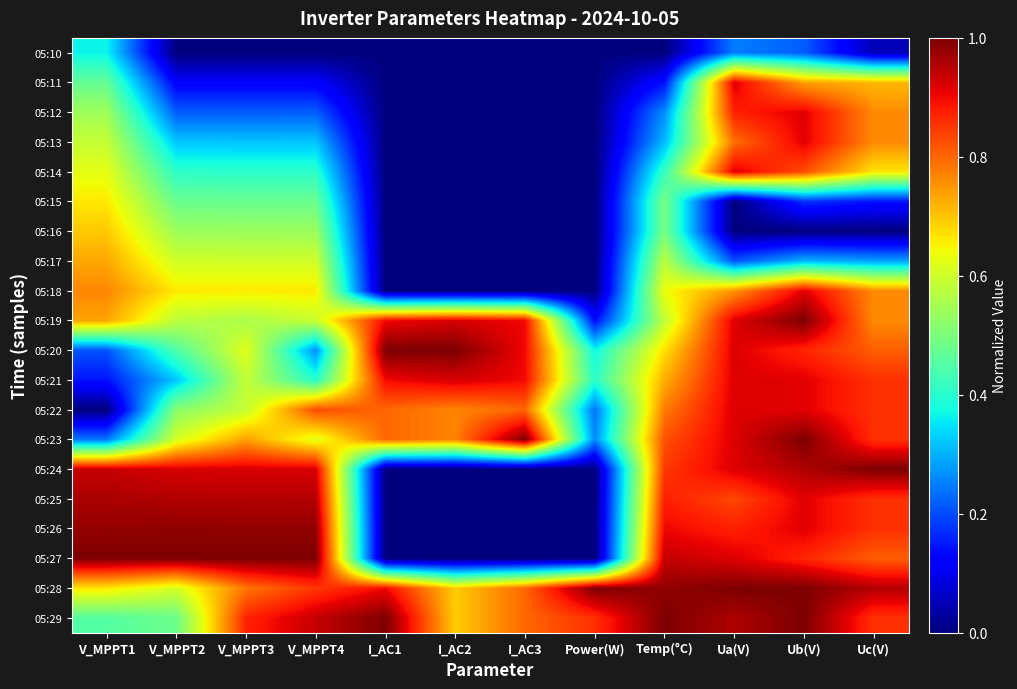

Reading left to right, list all the values displayed in this chart.

05:10: V_MPPT1=0.4	V_MPPT2=0.0	V_MPPT3=0.0	V_MPPT4=0.0	I_AC1=0.0	I_AC2=0.0	I_AC3=0.0	Power(W)=0.0	Temp(°C)=0.0	Ua(V)=0.2	Ub(V)=0.2	Uc(V)=0.0
05:11: V_MPPT1=0.5	V_MPPT2=0.1	V_MPPT3=0.1	V_MPPT4=0.1	I_AC1=0.0	I_AC2=0.0	I_AC3=0.0	Power(W)=0.0	Temp(°C)=0.1	Ua(V)=0.9	Ub(V)=0.7	Uc(V)=0.7
05:12: V_MPPT1=0.5	V_MPPT2=0.2	V_MPPT3=0.2	V_MPPT4=0.2	I_AC1=0.0	I_AC2=0.0	I_AC3=0.0	Power(W)=0.0	Temp(°C)=0.3	Ua(V)=0.9	Ub(V)=0.9	Uc(V)=0.8
05:13: V_MPPT1=0.6	V_MPPT2=0.3	V_MPPT3=0.3	V_MPPT4=0.3	I_AC1=0.0	I_AC2=0.0	I_AC3=0.0	Power(W)=0.0	Temp(°C)=0.3	Ua(V)=0.8	Ub(V)=0.9	Uc(V)=0.8
05:14: V_MPPT1=0.6	V_MPPT2=0.4	V_MPPT3=0.4	V_MPPT4=0.4	I_AC1=0.0	I_AC2=0.0	I_AC3=0.0	Power(W)=0.0	Temp(°C)=0.4	Ua(V)=0.9	Ub(V)=0.8	Uc(V)=0.7
05:15: V_MPPT1=0.7	V_MPPT2=0.5	V_MPPT3=0.5	V_MPPT4=0.5	I_AC1=0.0	I_AC2=0.0	I_AC3=0.0	Power(W)=0.0	Temp(°C)=0.5	Ua(V)=0.0	Ub(V)=0.2	Uc(V)=0.1
05:16: V_MPPT1=0.7	V_MPPT2=0.5	V_MPPT3=0.5	V_MPPT4=0.5	I_AC1=0.0	I_AC2=0.0	I_AC3=0.0	Power(W)=0.0	Temp(°C)=0.5	Ua(V)=0.0	Ub(V)=0.0	Uc(V)=0.0
05:17: V_MPPT1=0.7	V_MPPT2=0.6	V_MPPT3=0.6	V_MPPT4=0.6	I_AC1=0.0	I_AC2=0.0	I_AC3=0.0	Power(W)=0.0	Temp(°C)=0.6	Ua(V)=0.2	Ub(V)=0.3	Uc(V)=0.3
05:18: V_MPPT1=0.8	V_MPPT2=0.7	V_MPPT3=0.7	V_MPPT4=0.7	I_AC1=0.0	I_AC2=0.0	I_AC3=0.0	Power(W)=0.0	Temp(°C)=0.6	Ua(V)=0.8	Ub(V)=0.9	Uc(V)=0.8
05:19: V_MPPT1=0.7	V_MPPT2=0.6	V_MPPT3=0.6	V_MPPT4=0.6	I_AC1=0.9	I_AC2=0.9	I_AC3=0.9	Power(W)=0.1	Temp(°C)=0.6	Ua(V)=0.9	Ub(V)=1.0	Uc(V)=0.8
05:20: V_MPPT1=0.2	V_MPPT2=0.4	V_MPPT3=0.6	V_MPPT4=0.3	I_AC1=1.0	I_AC2=1.0	I_AC3=0.9	Power(W)=0.4	Temp(°C)=0.7	Ua(V)=0.9	Ub(V)=0.9	Uc(V)=0.8
05:21: V_MPPT1=0.1	V_MPPT2=0.3	V_MPPT3=0.6	V_MPPT4=0.4	I_AC1=0.9	I_AC2=0.9	I_AC3=0.9	Power(W)=0.4	Temp(°C)=0.7	Ua(V)=0.9	Ub(V)=0.9	Uc(V)=0.9
05:22: V_MPPT1=0.0	V_MPPT2=0.5	V_MPPT3=0.6	V_MPPT4=0.8	I_AC1=0.8	I_AC2=0.8	I_AC3=0.8	Power(W)=0.2	Temp(°C)=0.8	Ua(V)=0.9	Ub(V)=0.9	Uc(V)=0.9
05:23: V_MPPT1=0.2	V_MPPT2=0.6	V_MPPT3=0.7	V_MPPT4=0.6	I_AC1=0.8	I_AC2=0.8	I_AC3=1.0	Power(W)=0.3	Temp(°C)=0.8	Ua(V)=0.9	Ub(V)=1.0	Uc(V)=0.9
05:24: V_MPPT1=0.9	V_MPPT2=0.9	V_MPPT3=0.9	V_MPPT4=0.9	I_AC1=0.0	I_AC2=0.0	I_AC3=0.0	Power(W)=0.0	Temp(°C)=0.8	Ua(V)=0.9	Ub(V)=1.0	Uc(V)=1.0
05:25: V_MPPT1=1.0	V_MPPT2=1.0	V_MPPT3=1.0	V_MPPT4=1.0	I_AC1=0.0	I_AC2=0.0	I_AC3=0.0	Power(W)=0.0	Temp(°C)=0.9	Ua(V)=0.8	Ub(V)=0.9	Uc(V)=0.9
05:26: V_MPPT1=1.0	V_MPPT2=1.0	V_MPPT3=1.0	V_MPPT4=1.0	I_AC1=0.0	I_AC2=0.0	I_AC3=0.0	Power(W)=0.0	Temp(°C)=0.9	Ua(V)=0.9	Ub(V)=0.9	Uc(V)=0.9
05:27: V_MPPT1=1.0	V_MPPT2=1.0	V_MPPT3=1.0	V_MPPT4=1.0	I_AC1=0.0	I_AC2=0.0	I_AC3=0.0	Power(W)=0.0	Temp(°C)=0.9	Ua(V)=0.9	Ub(V)=0.9	Uc(V)=0.8
05:28: V_MPPT1=0.7	V_MPPT2=0.6	V_MPPT3=0.8	V_MPPT4=0.9	I_AC1=0.9	I_AC2=0.7	I_AC3=0.8	Power(W)=1.0	Temp(°C)=1.0	Ua(V)=1.0	Ub(V)=1.0	Uc(V)=1.0
05:29: V_MPPT1=0.5	V_MPPT2=0.5	V_MPPT3=0.9	V_MPPT4=0.9	I_AC1=1.0	I_AC2=0.7	I_AC3=0.8	Power(W)=0.9	Temp(°C)=1.0	Ua(V)=1.0	Ub(V)=1.0	Uc(V)=0.9